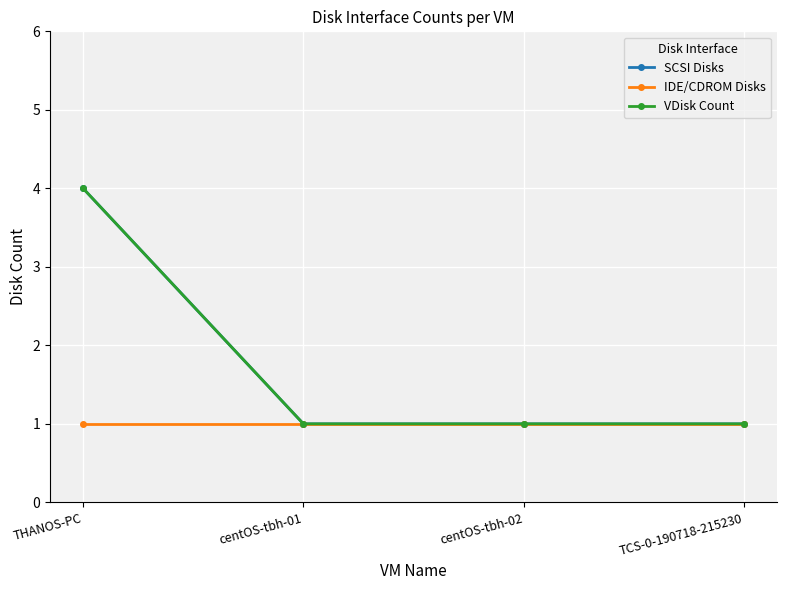

List the series in order of their peak value, highest first.

SCSI Disks, VDisk Count, IDE/CDROM Disks